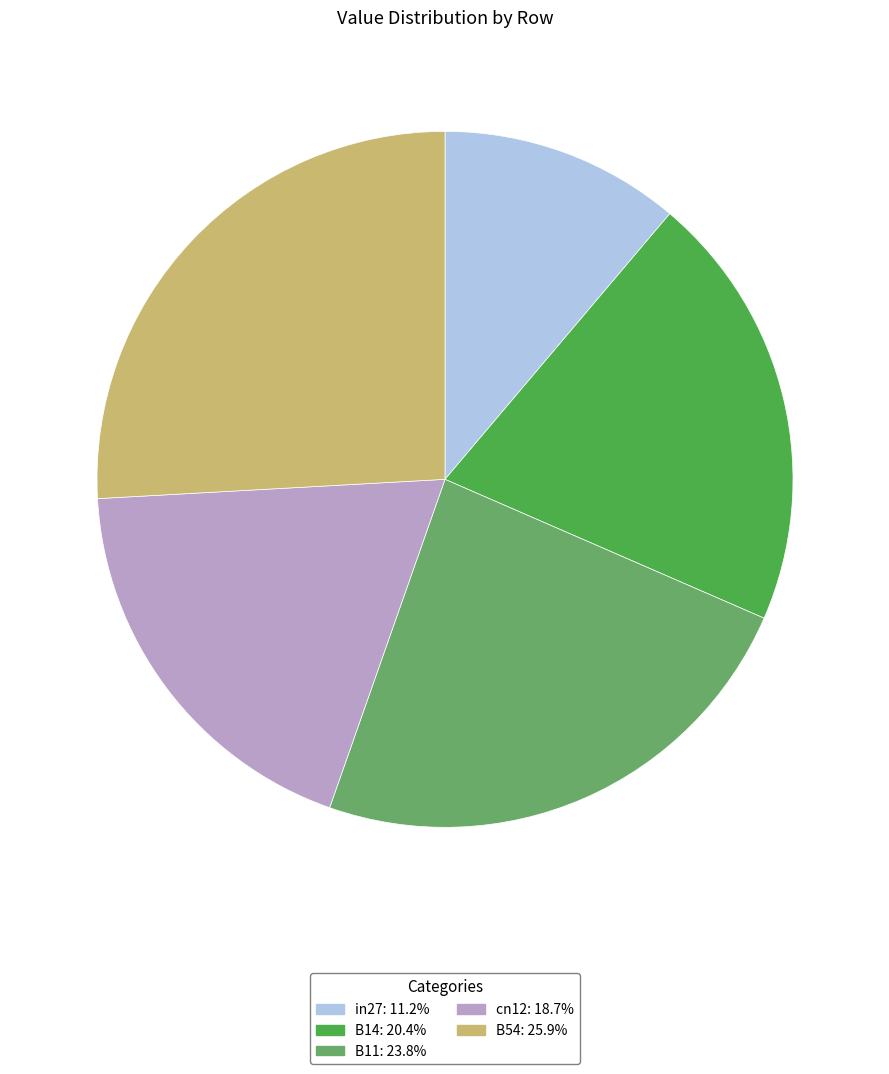

Which slice is the largest?

B54